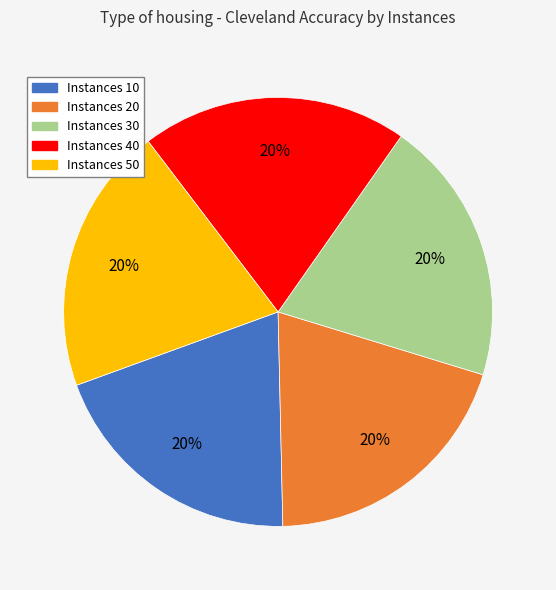

To the nearest percent, what percentage of the pie is Instances 30?

20%